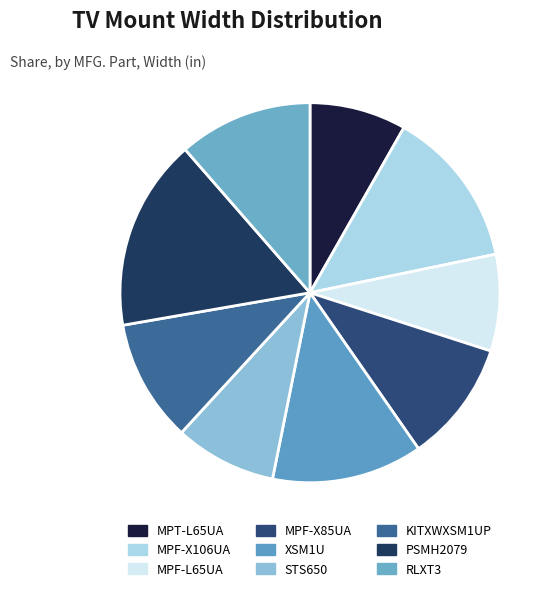

Is the sum of MPT-L65UA and MPF-X106UA greater than half?

No